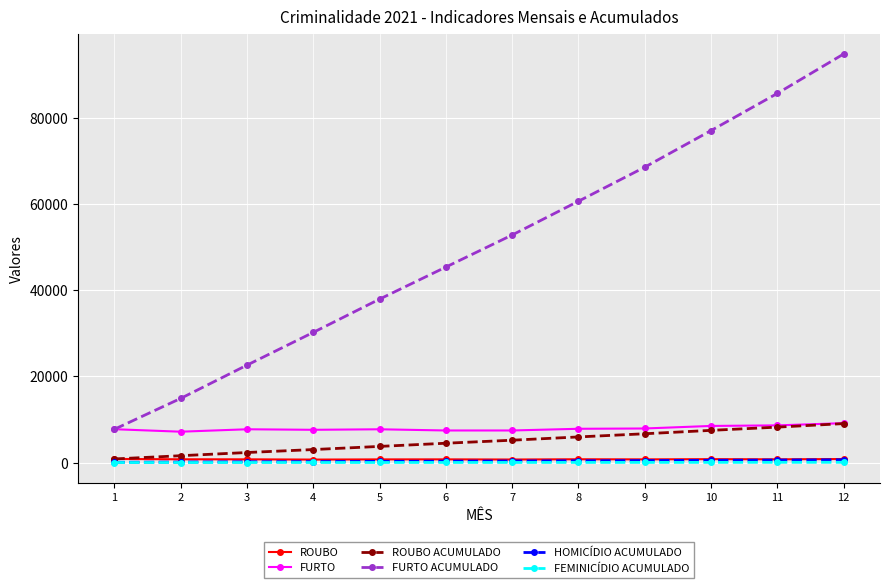

True or false: FURTO ACUMULADO has more than 2 interior local peaks.

False